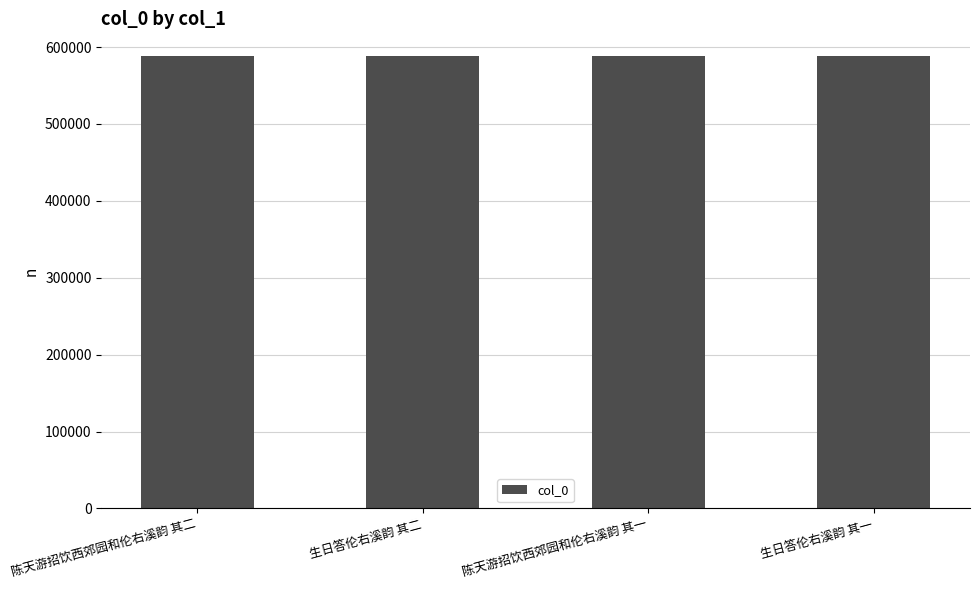

Is it true that the value at 陈天游招饮西郊园和伦右溪韵 其二 is 588205?

True